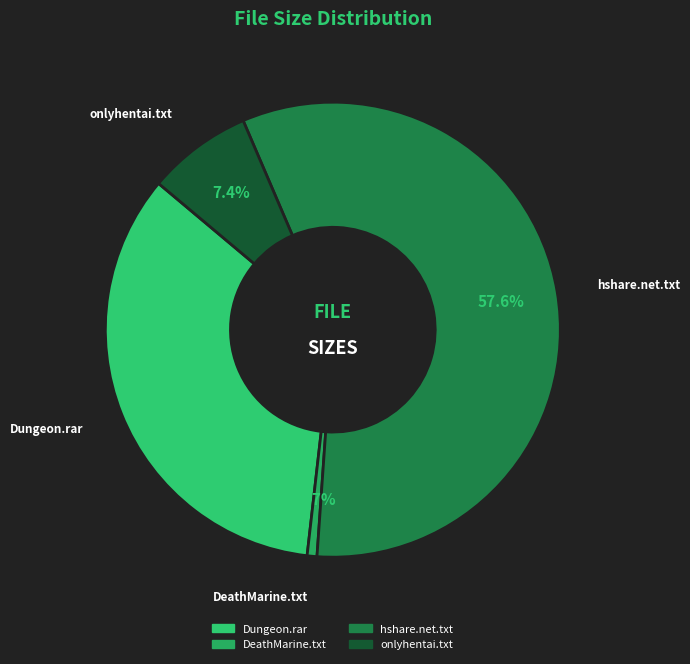

What percentage is the hshare.net.txt slice, to the nearest percent?

58%